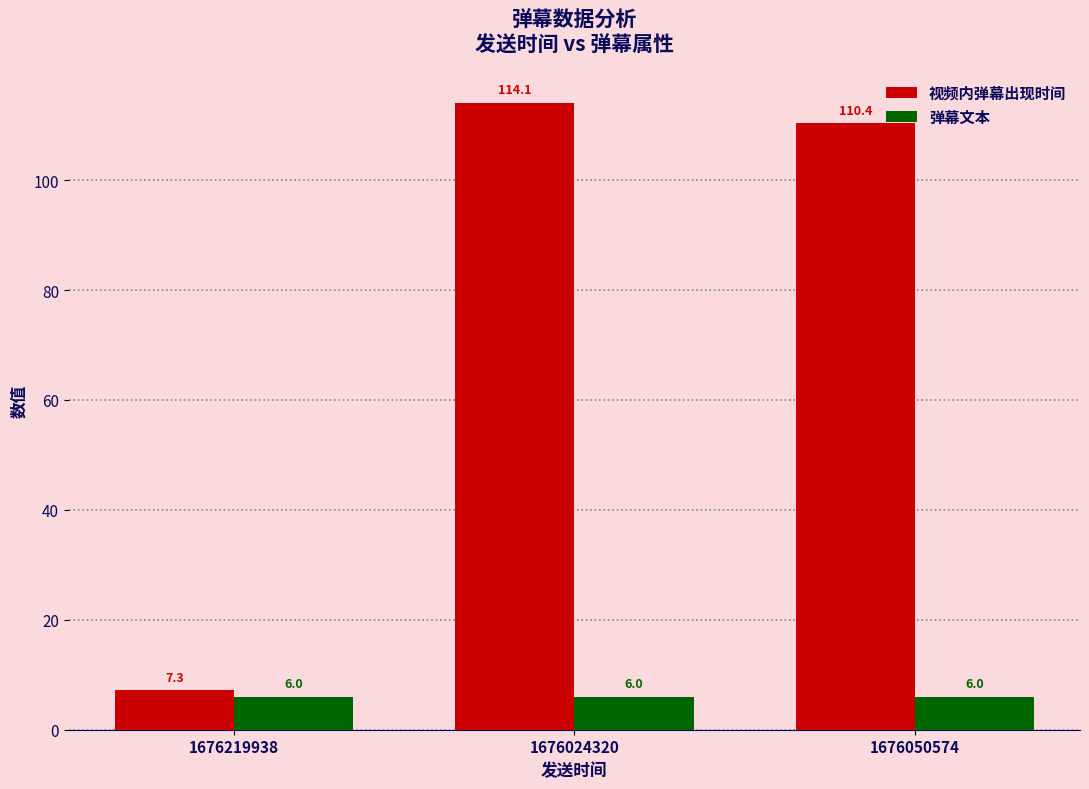

List the series in order of their overall mean, highest first.

视频内弹幕出现时间, 弹幕文本